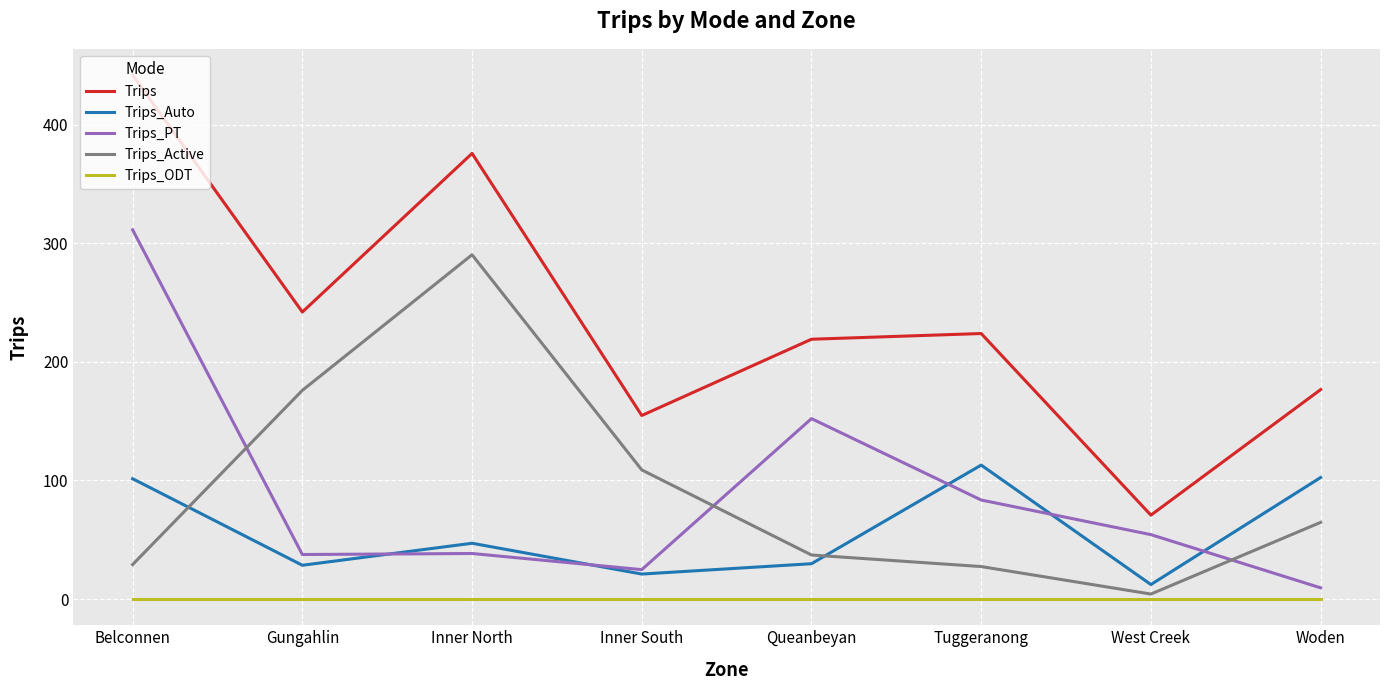

True or false: Trips_PT and Trips cross at least once.

False